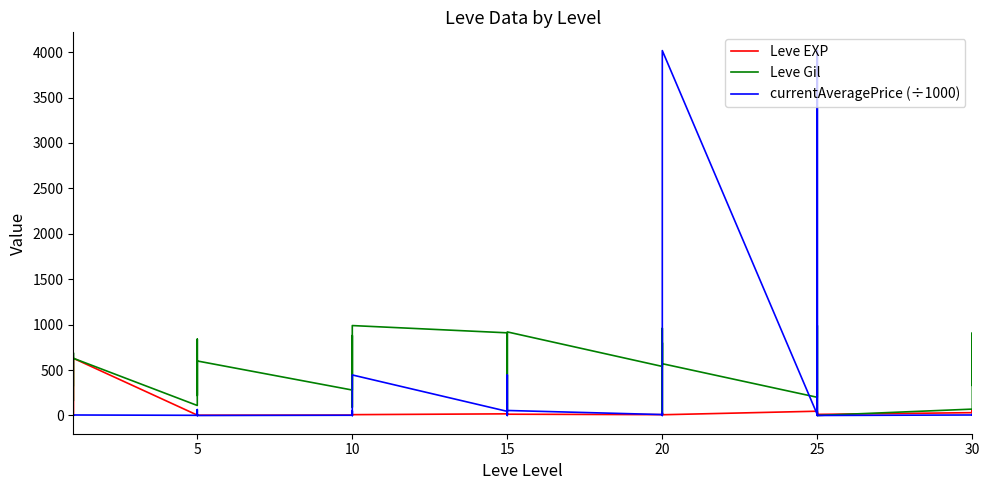

What is the difference between the second highest and second lowest values in the Leve EXP series?

629.0